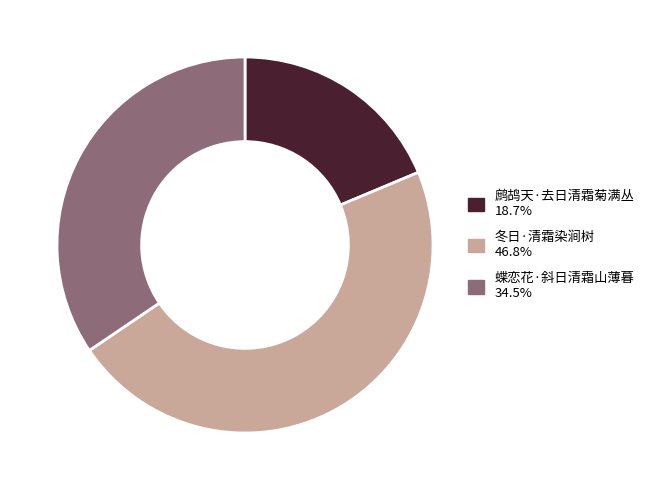

Count the number of slices in the pie.

3